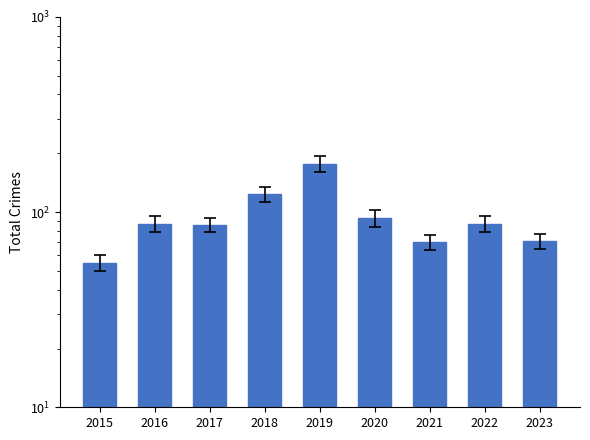

Reading left to right, what are all the values shown in this chart?

2015=55	2016=87	2017=86	2018=124	2019=177	2020=93	2021=70	2022=87	2023=71